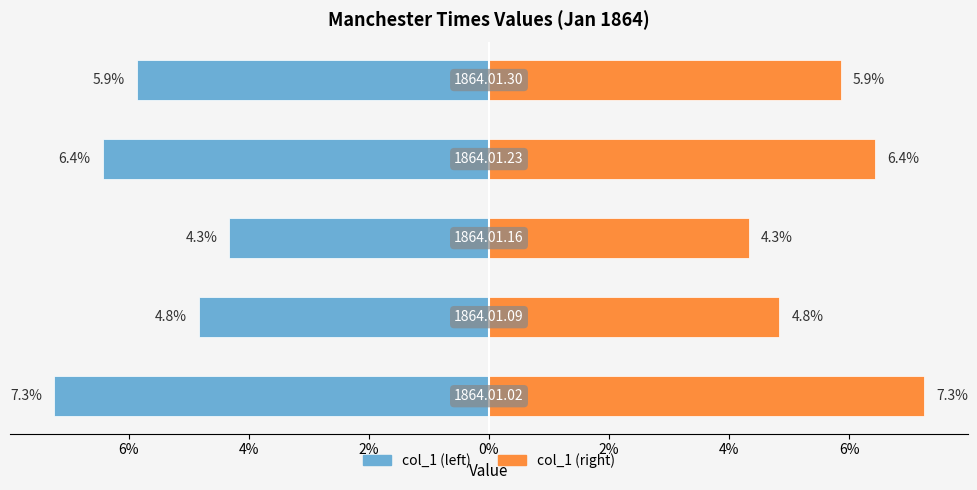

Reading left to right, what are all the values shown in this chart?

col_1 (left): -0.1	-0.0	-0.0	-0.1	-0.1
col_1 (right): 0.1	0.0	0.0	0.1	0.1